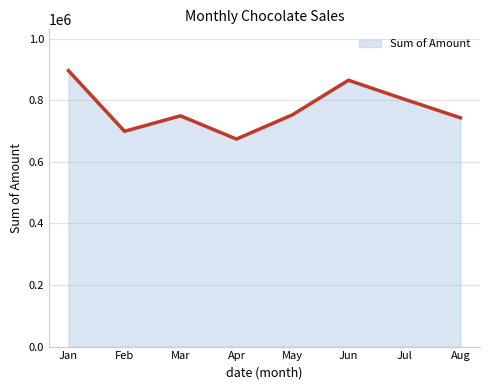

What is the approximate value at Mar?

749483